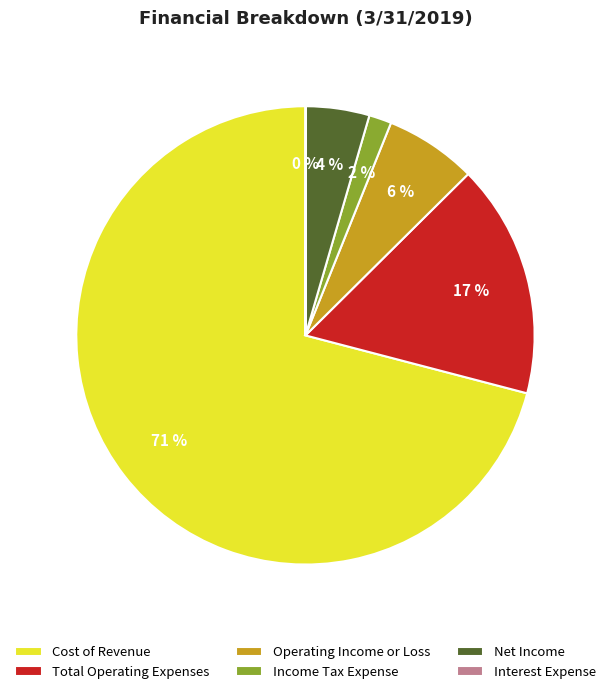

Which category has the biggest portion of the pie?

Cost of Revenue